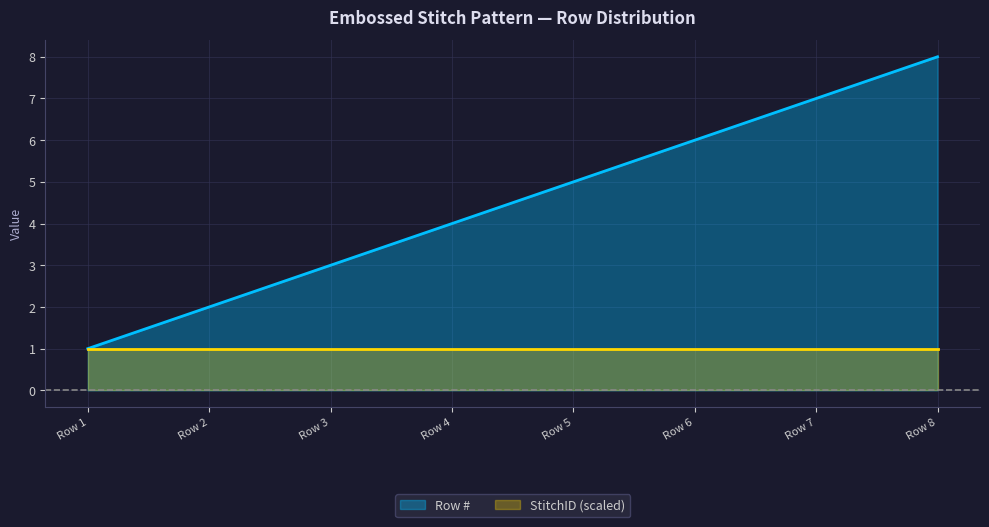

True or false: the data shows 4 at Row 3.

False